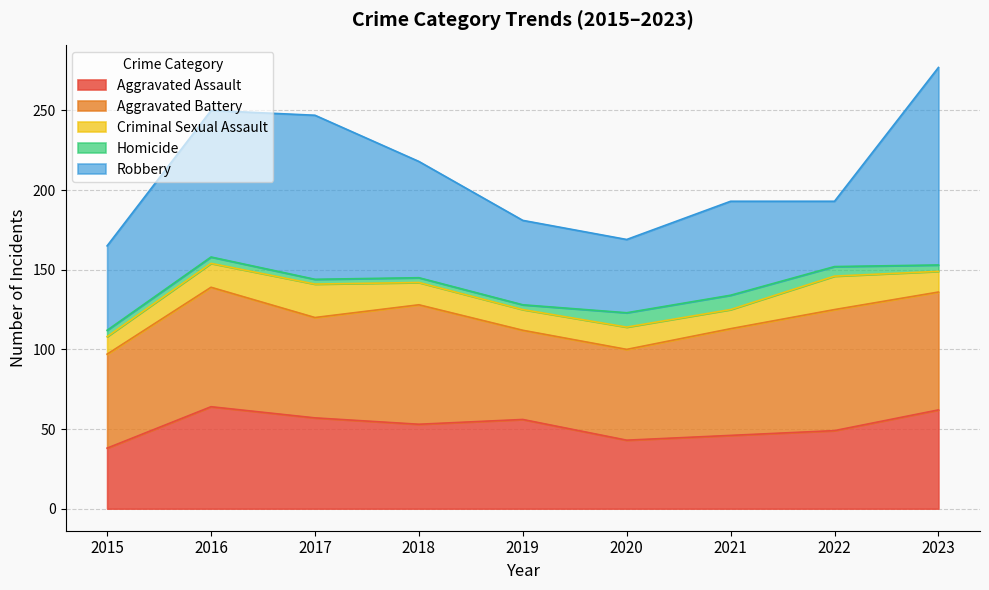

Between 2019 and 2022, which series saw the biggest shift?

Aggravated Battery